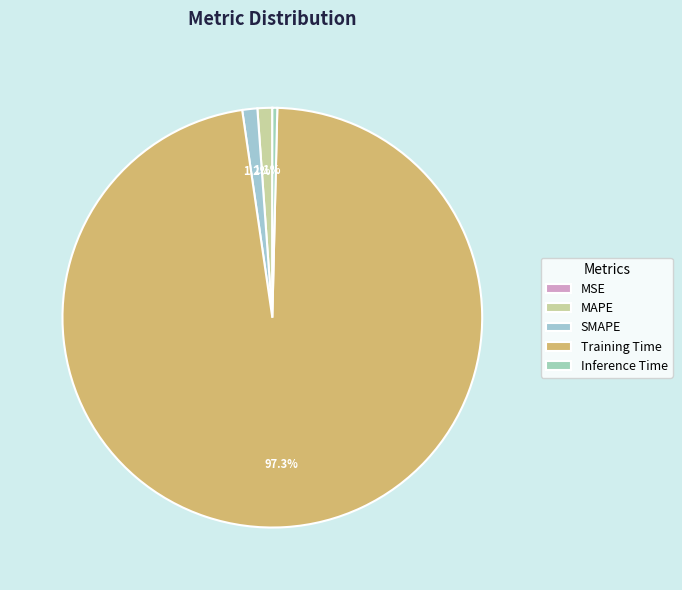

Which has a higher value, SMAPE or MAPE?

SMAPE